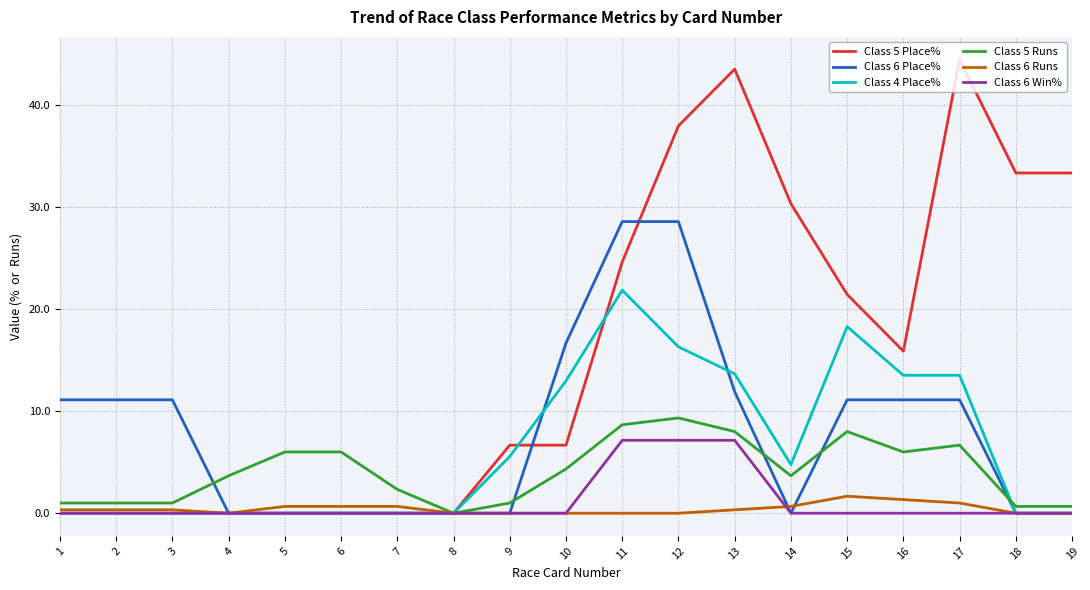

Rank the series by their maximum value, from lowest to highest.

Class 6 Runs, Class 6 Win%, Class 5 Runs, Class 4 Place%, Class 6 Place%, Class 5 Place%